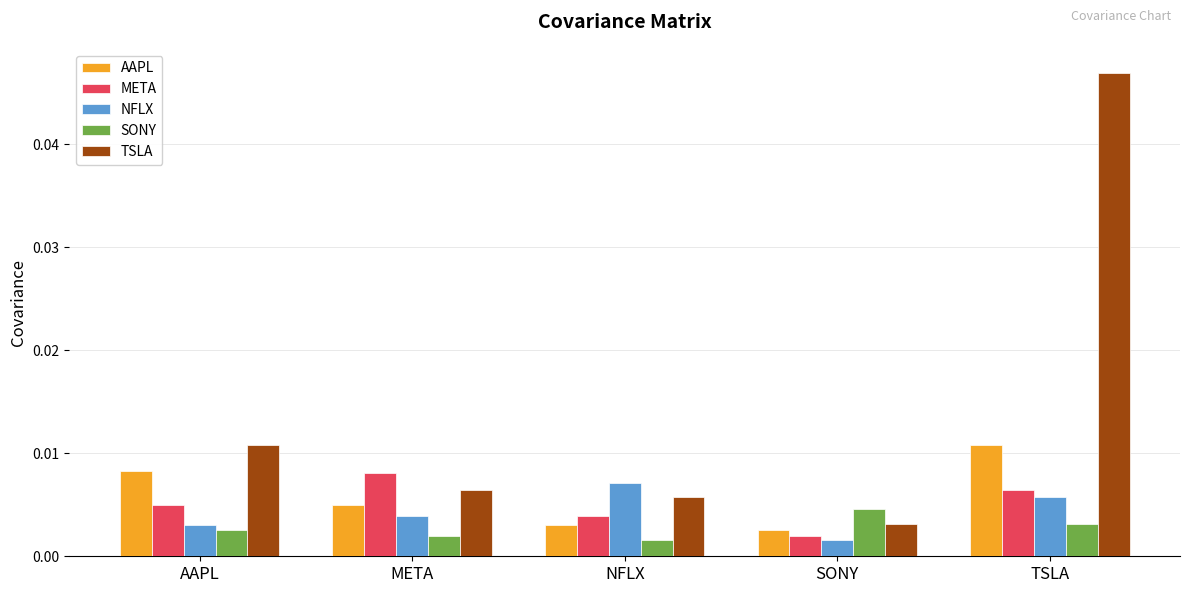

At which label does NFLX reach its peak?

NFLX